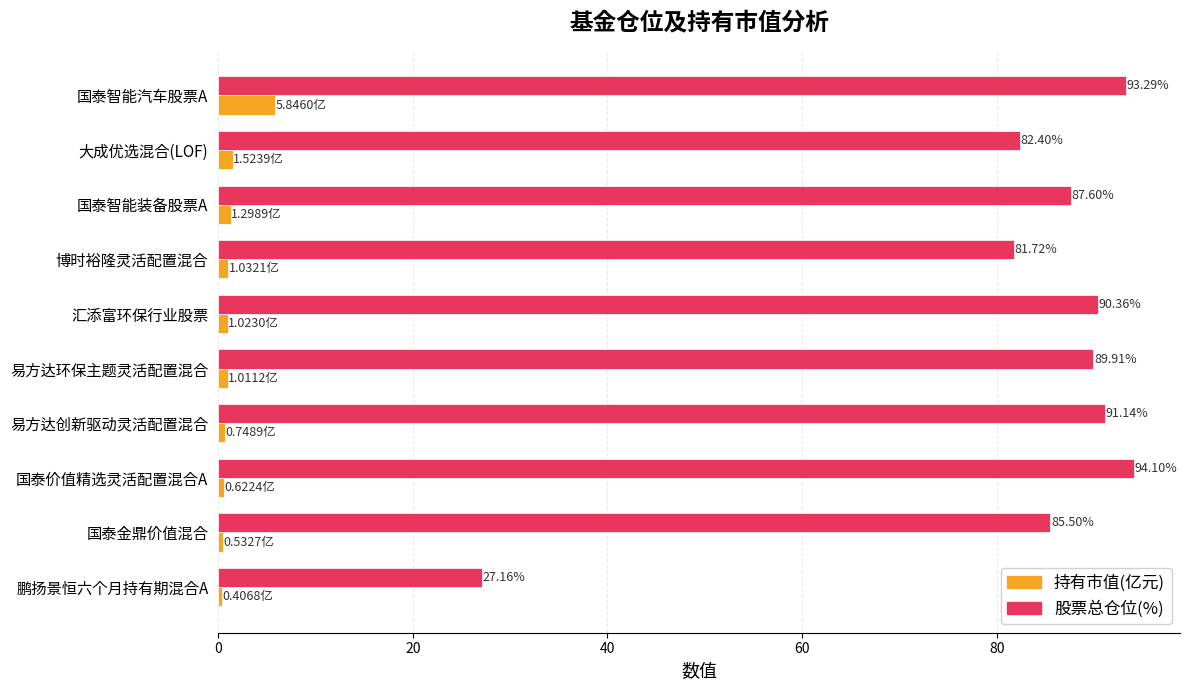

What is the sum of all 股票总仓位(%) values?

823.2